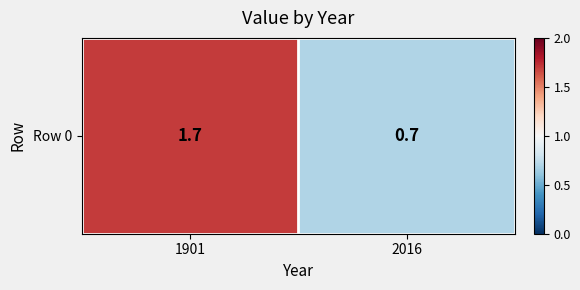

Rank the categories by value from highest to lowest.

1901, 2016